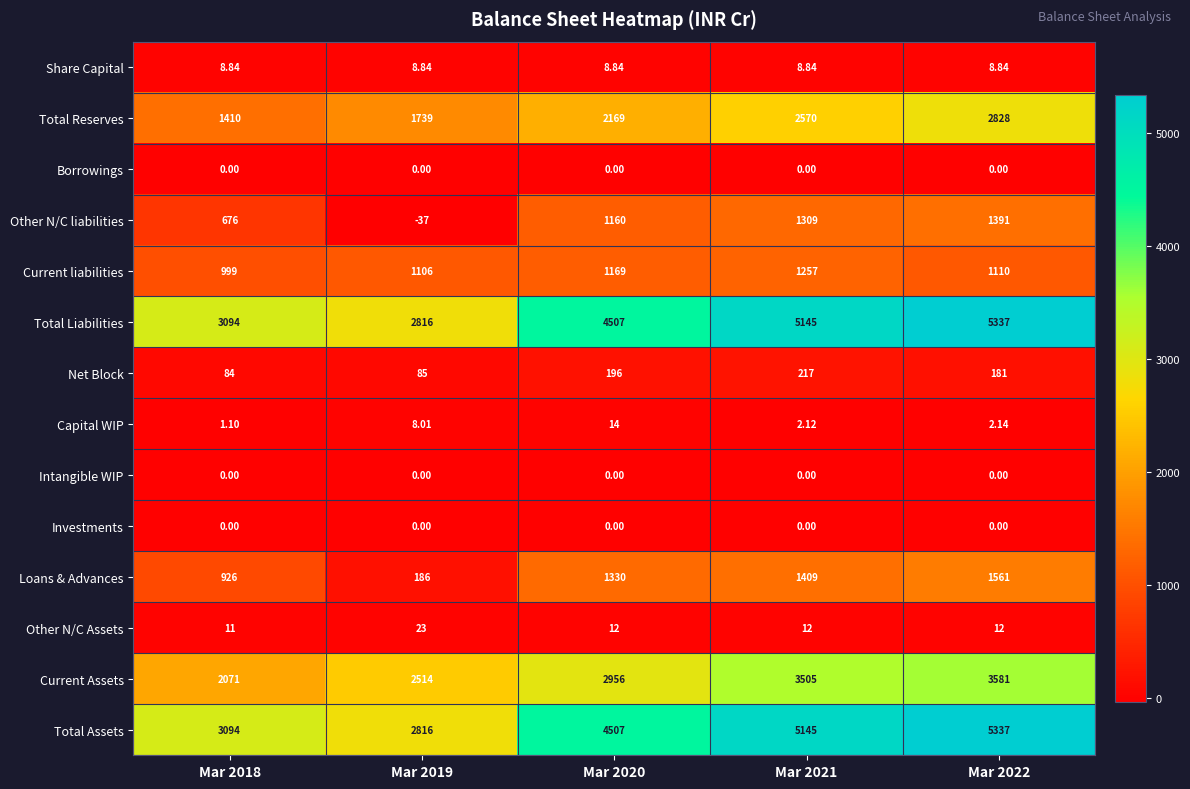

What is the difference between the highest and lowest values at Mar 2019?

2853.0